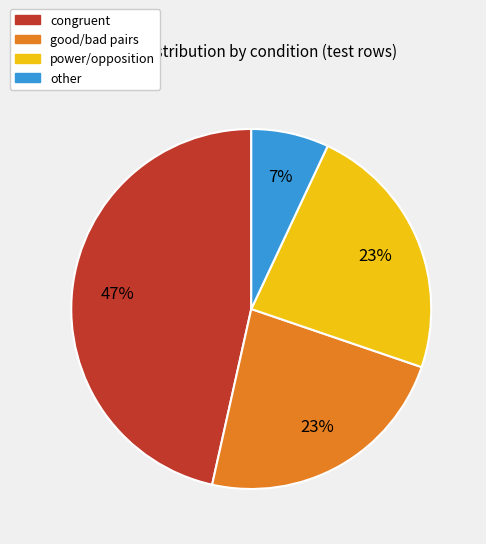

To the nearest percent, what is the average slice percentage?

25%